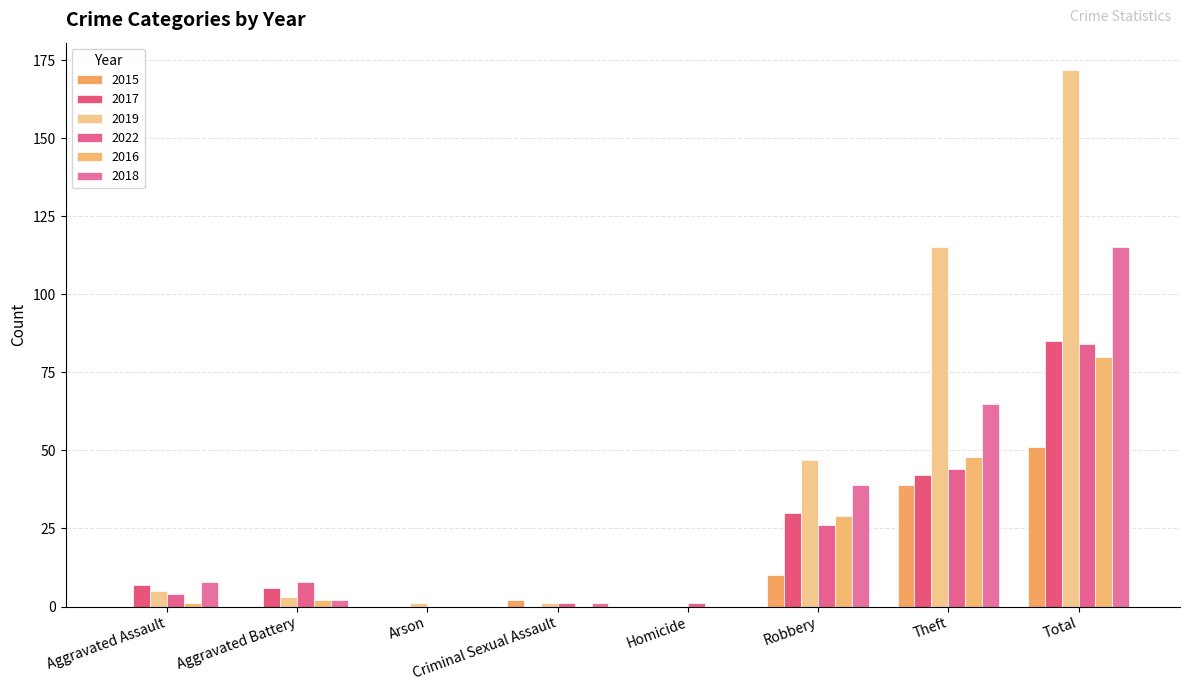

Reading left to right, list all the values displayed in this chart.

2015: Aggravated Assault=0	Aggravated Battery=0	Arson=0	Criminal Sexual Assault=2	Homicide=0	Robbery=10	Theft=39	Total=51
2017: Aggravated Assault=7	Aggravated Battery=6	Arson=0	Criminal Sexual Assault=0	Homicide=0	Robbery=30	Theft=42	Total=85
2019: Aggravated Assault=5	Aggravated Battery=3	Arson=1	Criminal Sexual Assault=1	Homicide=0	Robbery=47	Theft=115	Total=172
2022: Aggravated Assault=4	Aggravated Battery=8	Arson=0	Criminal Sexual Assault=1	Homicide=1	Robbery=26	Theft=44	Total=84
2016: Aggravated Assault=1	Aggravated Battery=2	Arson=0	Criminal Sexual Assault=0	Homicide=0	Robbery=29	Theft=48	Total=80
2018: Aggravated Assault=8	Aggravated Battery=2	Arson=0	Criminal Sexual Assault=1	Homicide=0	Robbery=39	Theft=65	Total=115